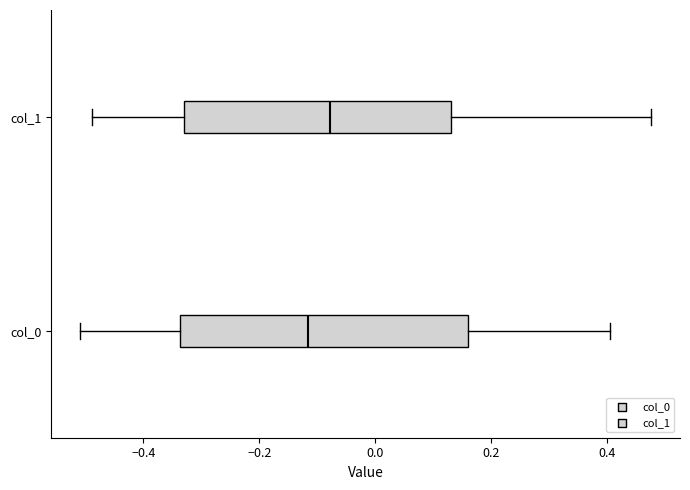

Reading bottom to top, transcribe this box plot: for each box, give where its median line is, the range the box spans, and where its two whiskers end, as read against the x-axis. The values are not printed on the chart, so give them approximately, as read against the axis.

col_0: median -0.12, box -0.34 to 0.16, whiskers -0.50 to 0.40
col_1: median -0.08, box -0.32 to 0.14, whiskers -0.48 to 0.48